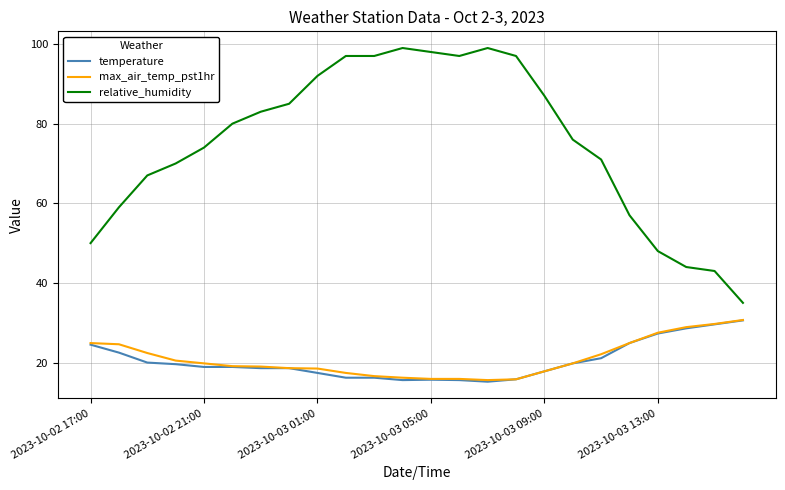

How many lines are shown in the chart?

3